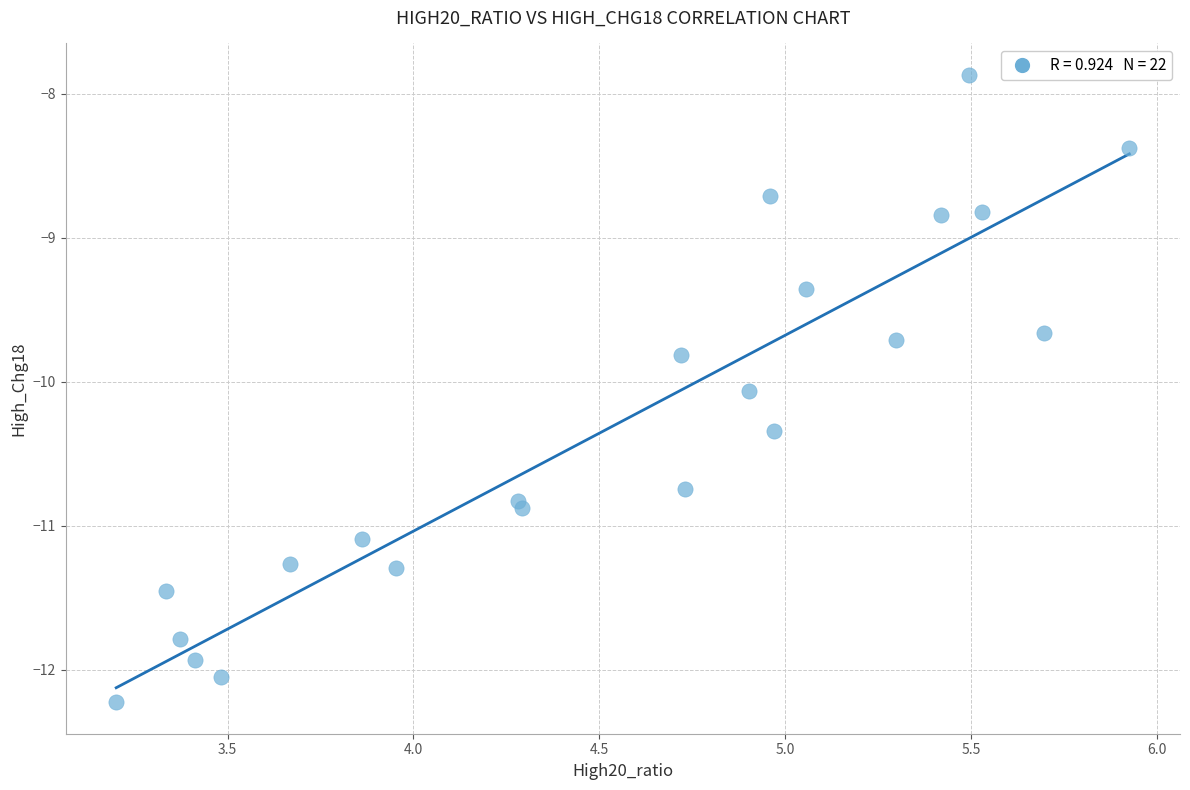

What is the range of Y values (max minus min)?

4.4